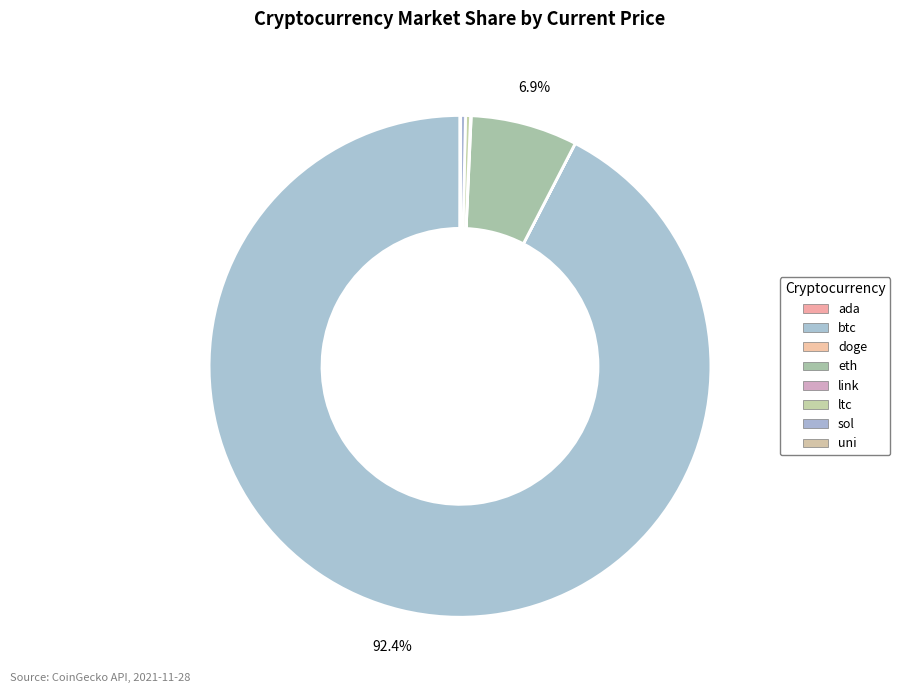

Count the number of slices in the pie.

8